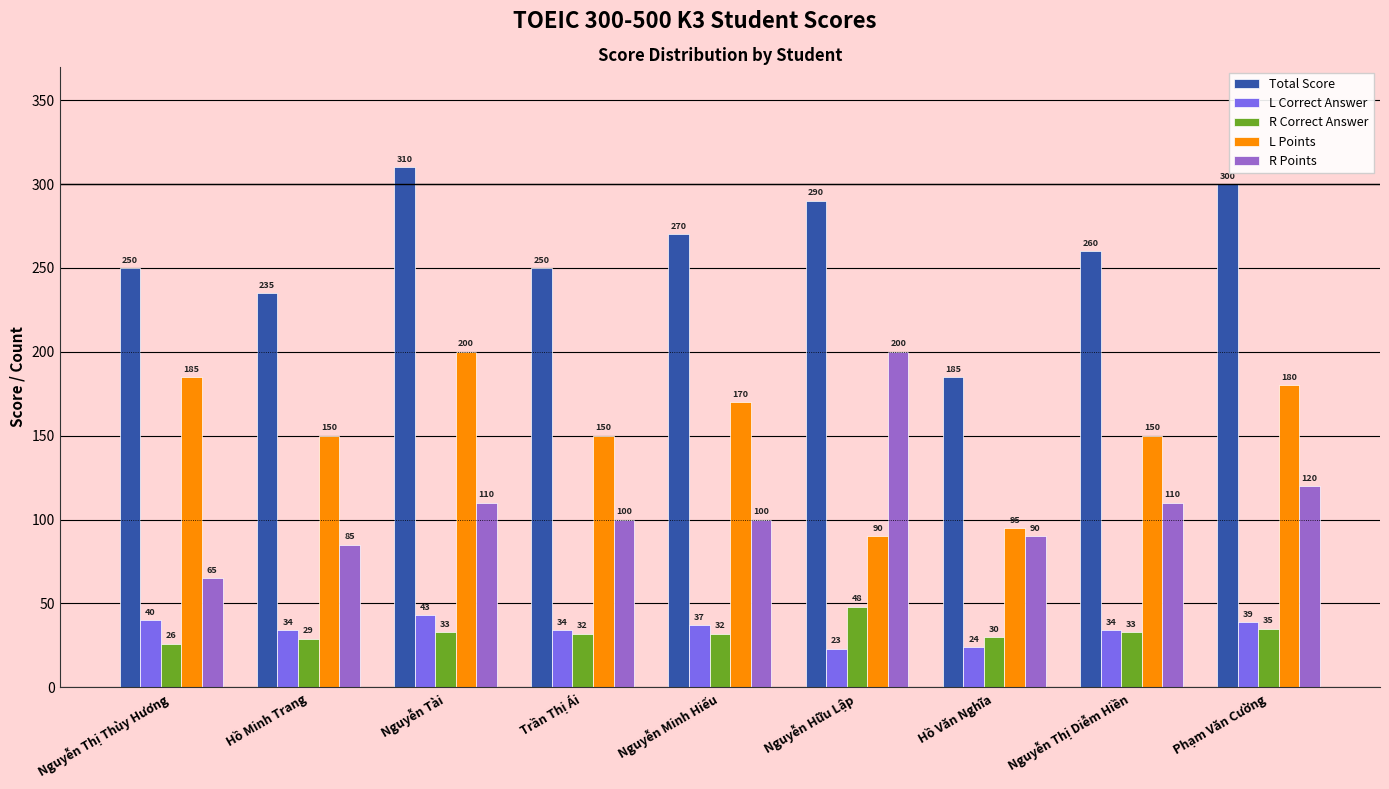

The R Points series shows 180 at Nguyễn Thị Diễm Hiền. True or false?

False